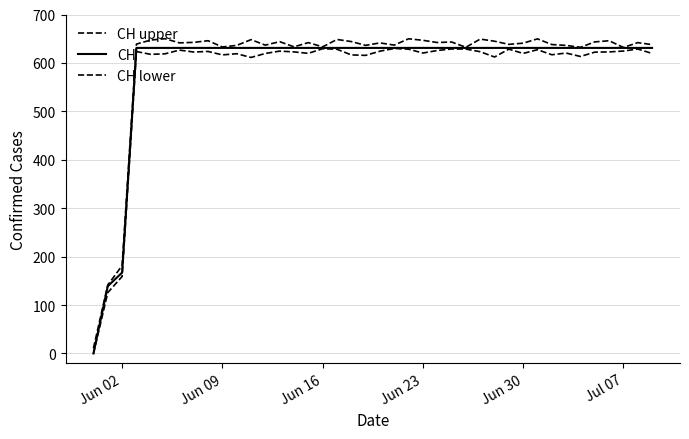

Does the chart display data point markers on the line(s)?

No